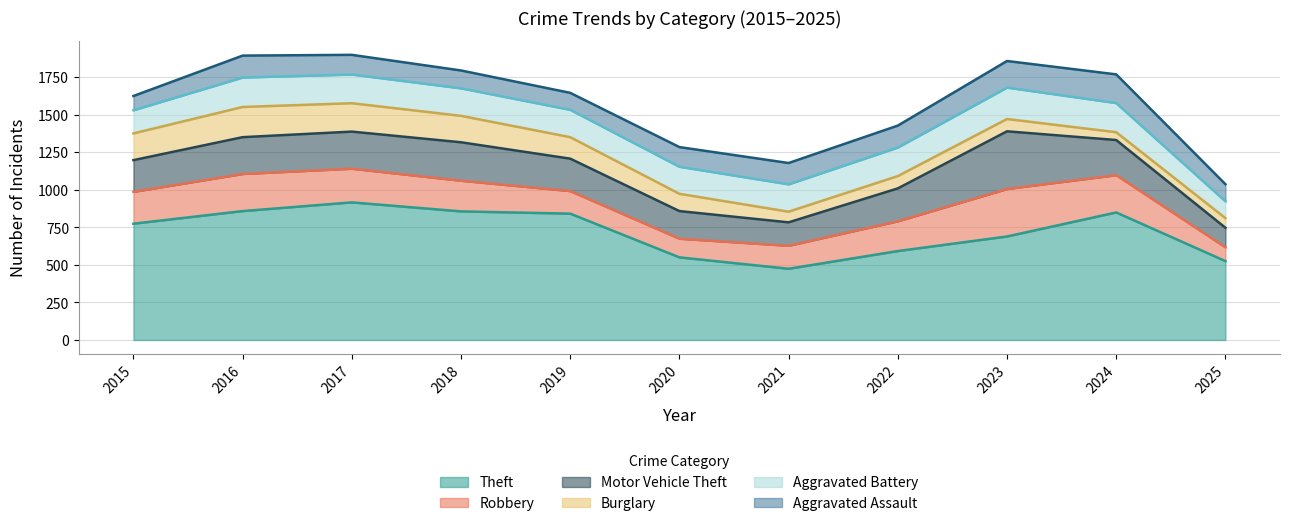

At how many categories does at least one series exceed 534?

9